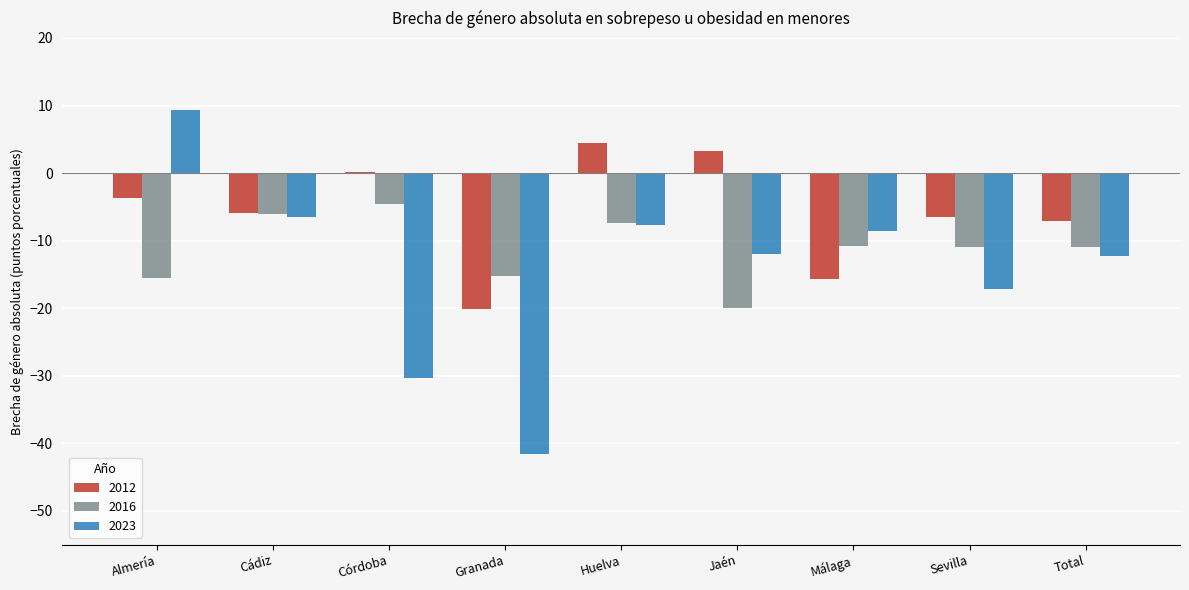

True or false: 2012 has a value of 4.4 at Huelva.

True